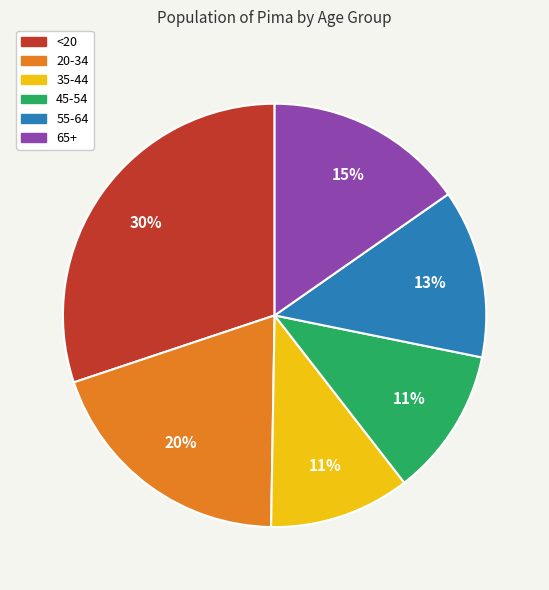

What percentage is the 65+ slice, to the nearest percent?

15%